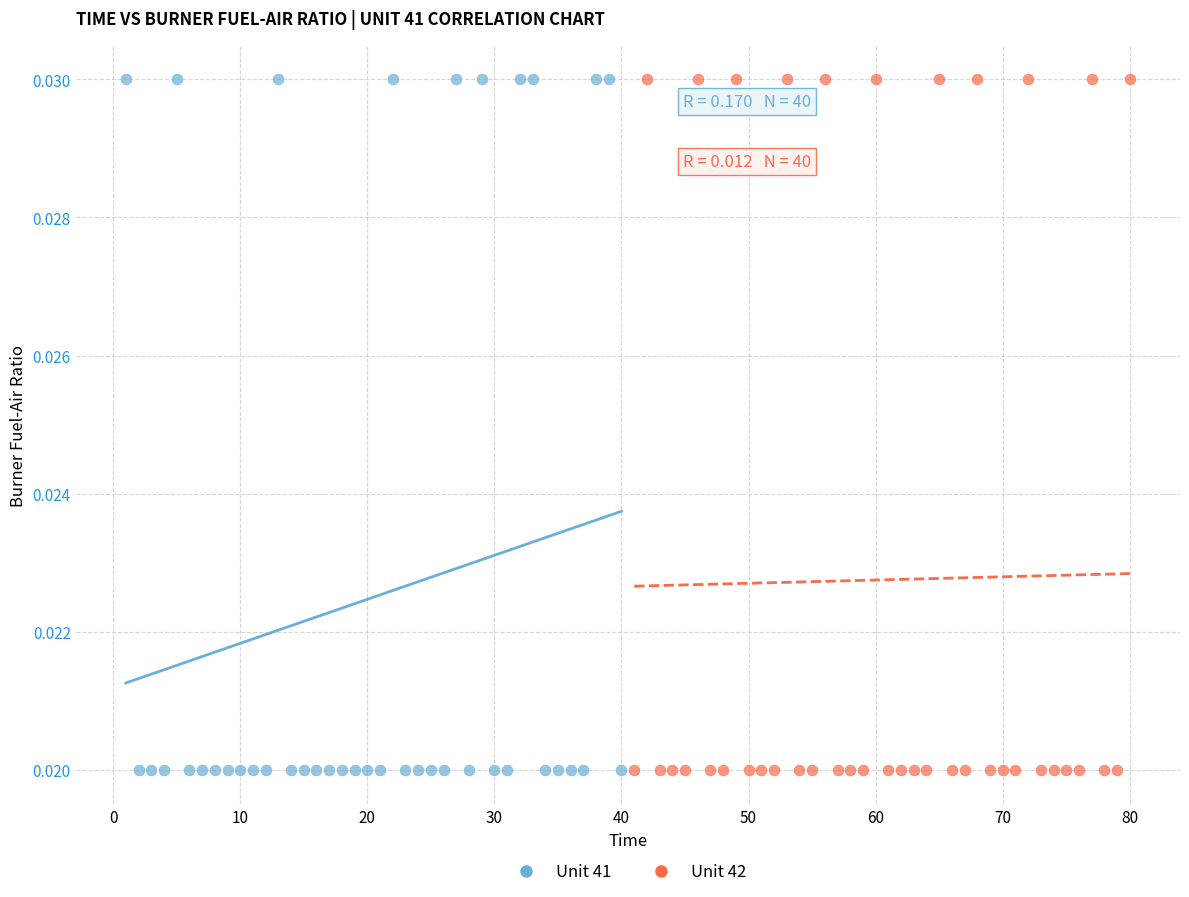

What are all the series names shown in the legend?

Unit 41, Unit 42